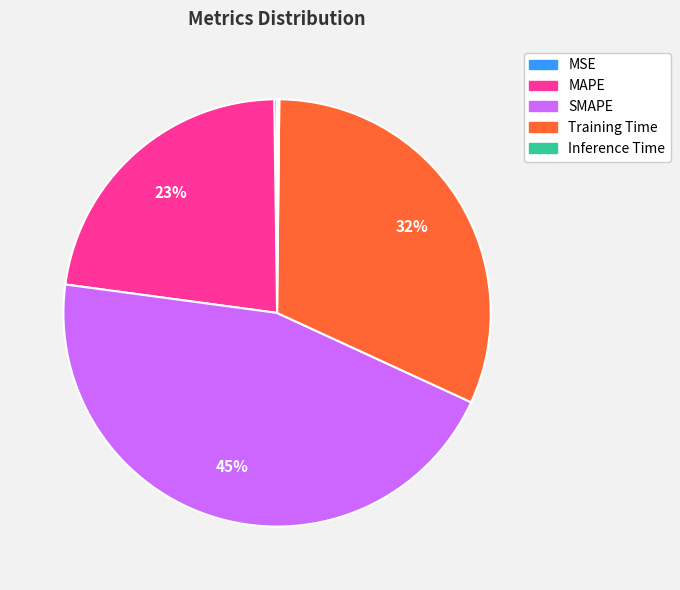

To the nearest percent, what percentage of the pie is Training Time?

32%